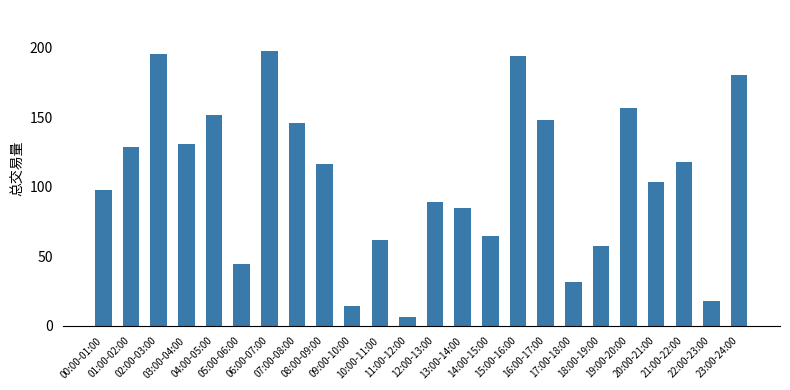

How many categories are shown in the chart?

24